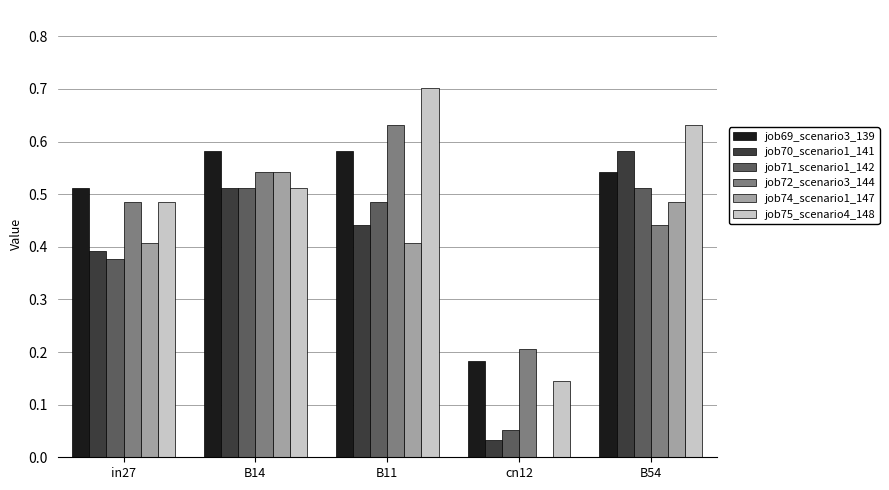

What is the total value across all series at B11?

3.2